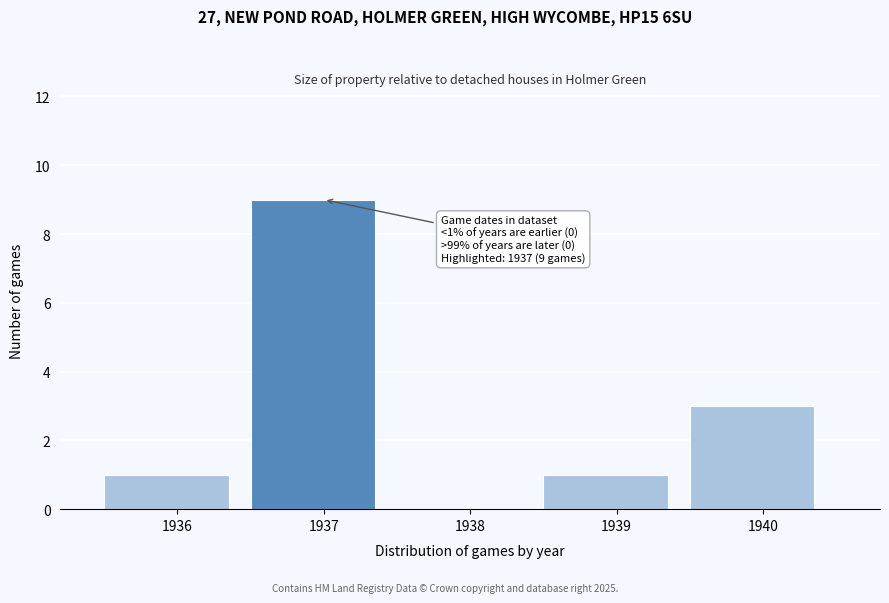

Reading left to right, what are all the values shown in this chart?

1936=1	1937=9	1938=0	1939=1	1940=3